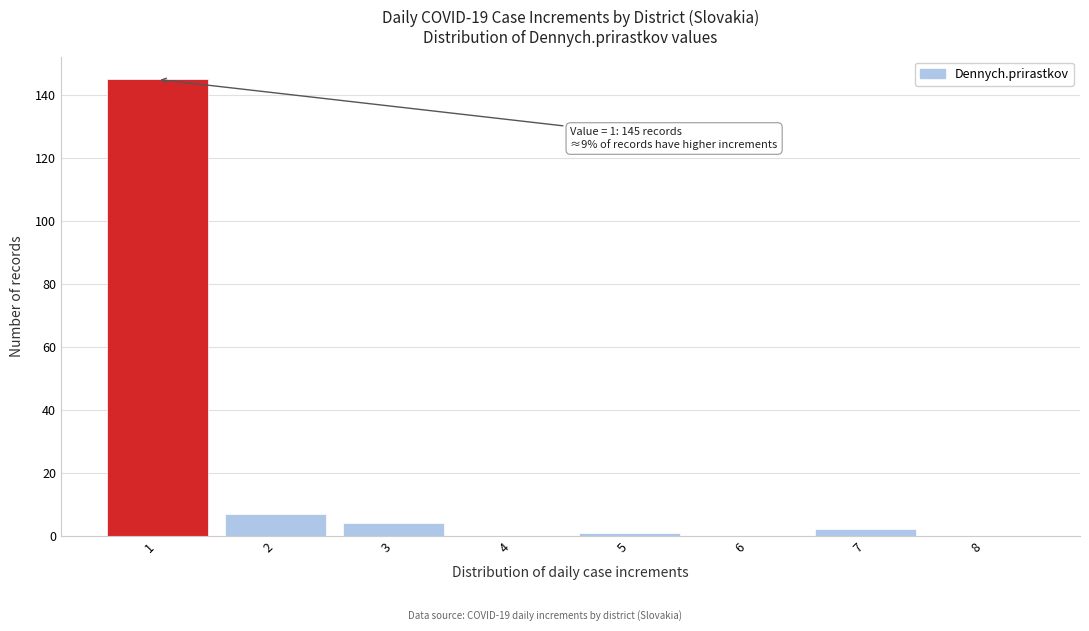

Over which range of the x-axis is the bar tallest?

0.5 to 1.5